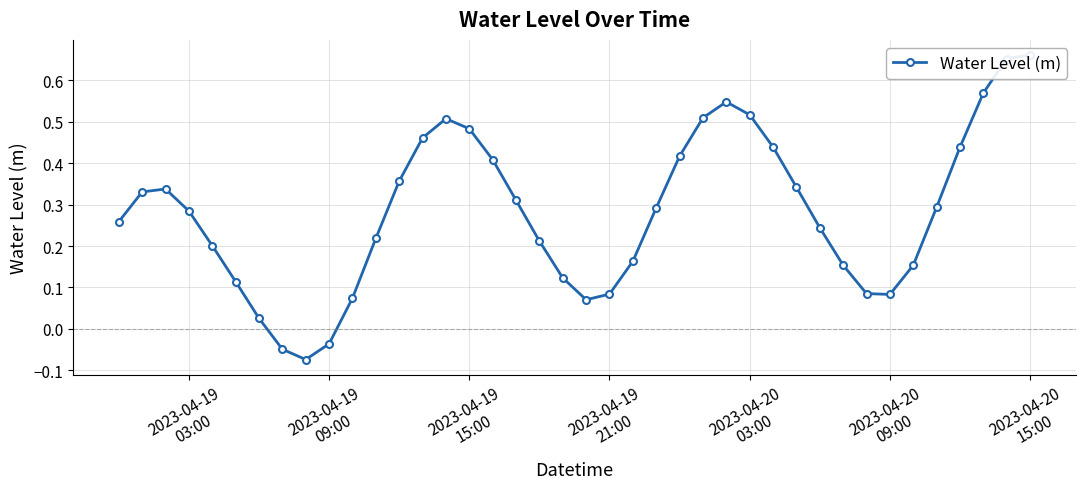

What is the value of the 28th point from the left?

0.5